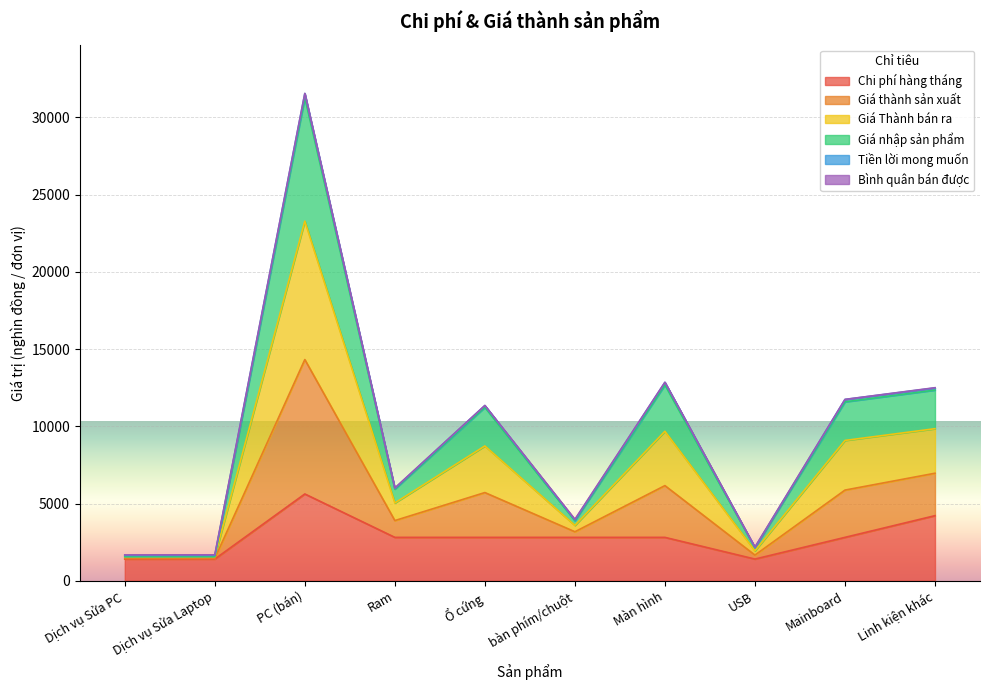

At which category is the sum across all series the highest?

PC (bán)